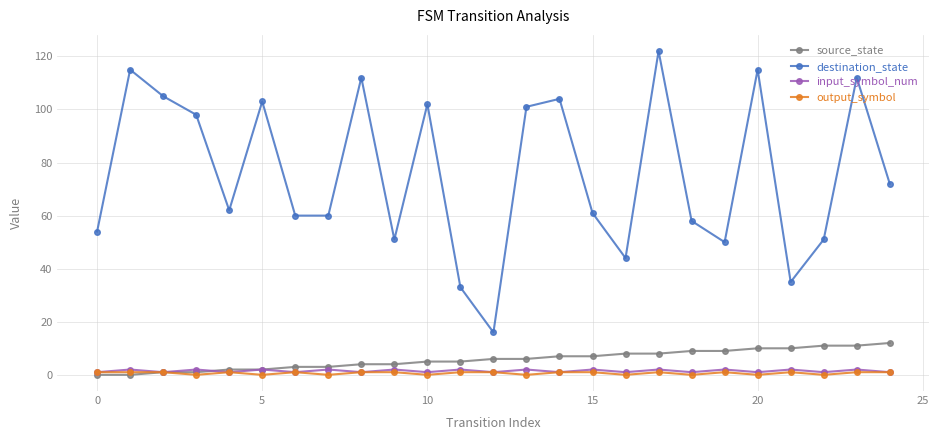

Which series has the largest range (max minus min)?

destination_state